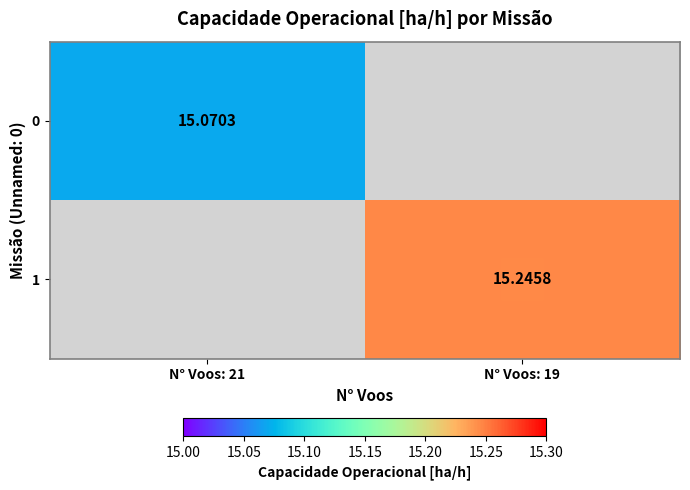

At which label does 1 first exceed 15?

N° Voos: 19